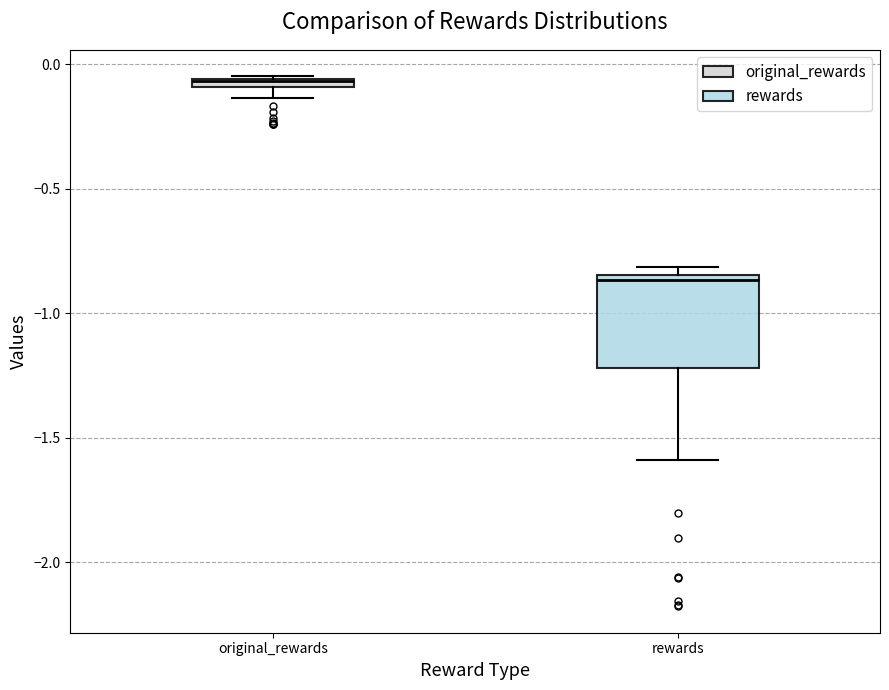

Which box's median line is the highest?

original_rewards